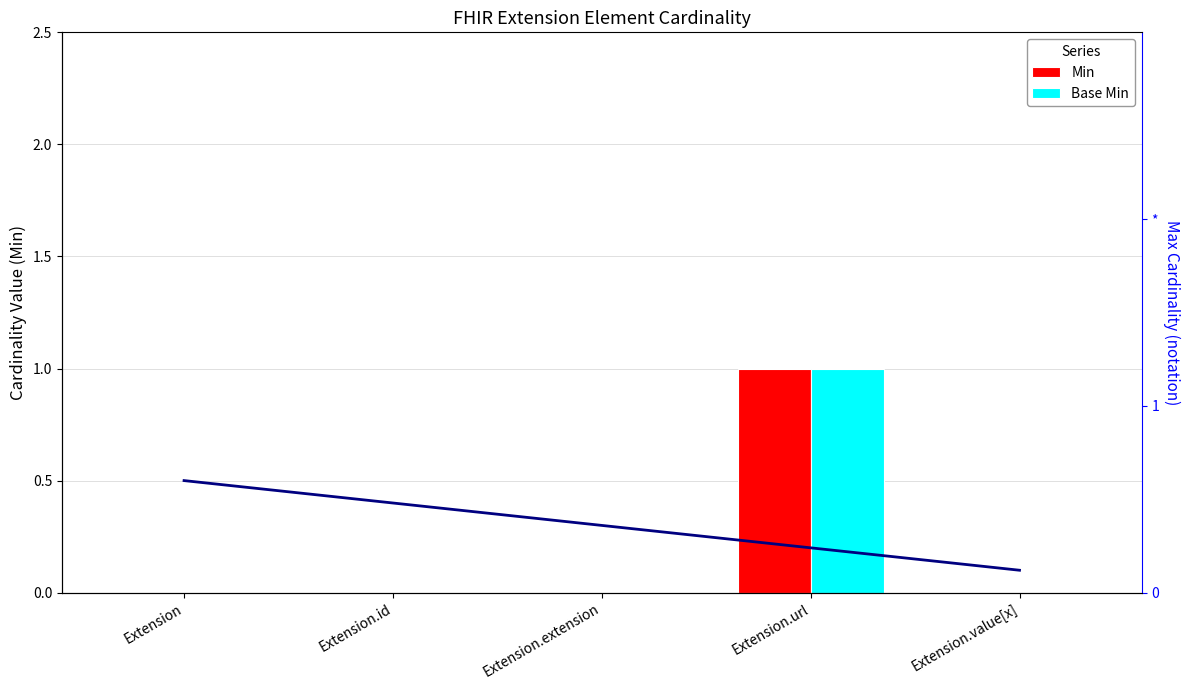

At how many categories does at least one series exceed 0?

1